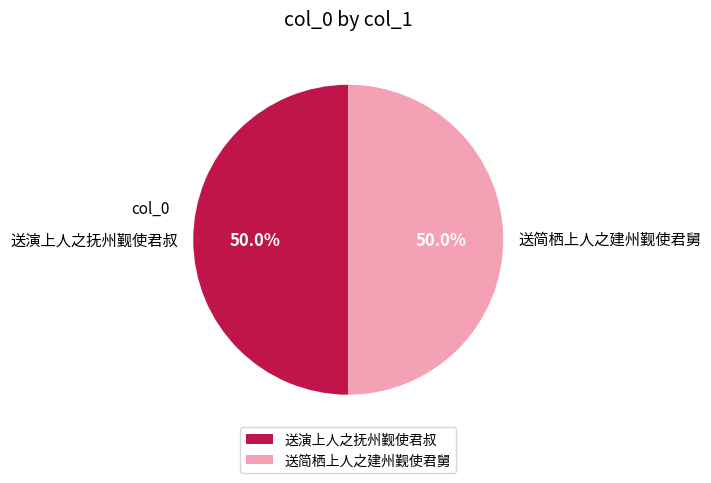

The 送演上人之抚州觐使君叔 slice represents 59% of the pie. True or false?

False